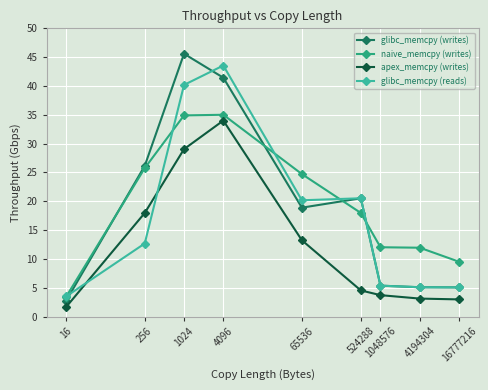

What is the greatest value displayed?

45.6